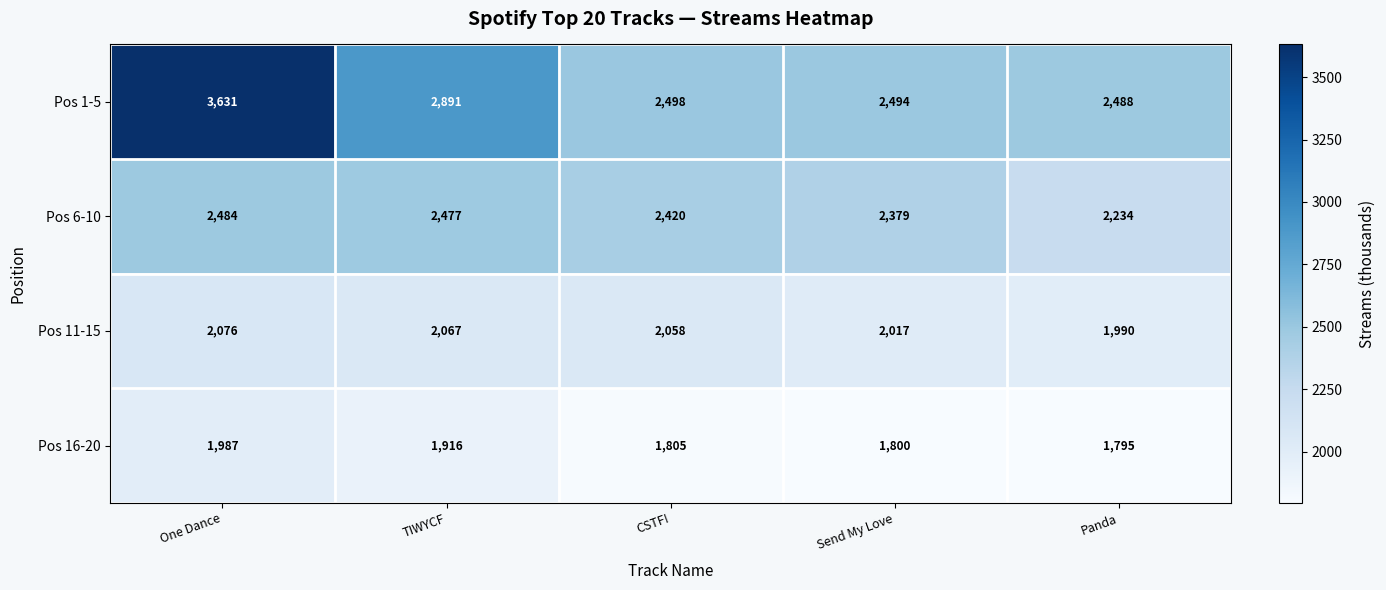

Count the number of data series in this chart.

4